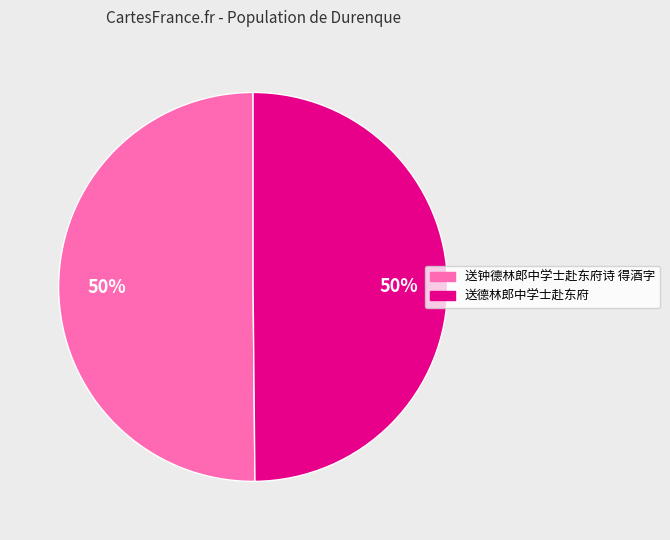

To the nearest percent, what is the difference between the largest and smallest slice percentages?

0%